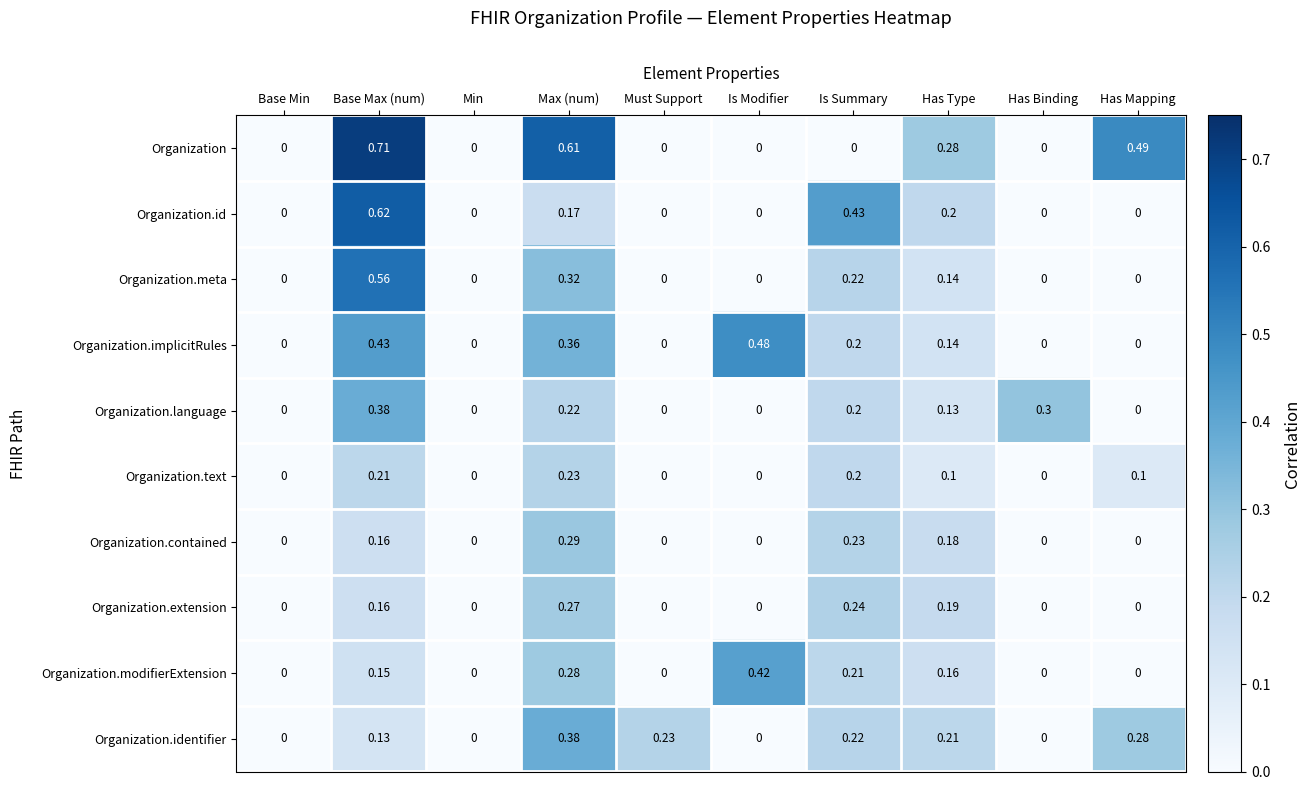

Which series has the largest range (max minus min)?

Organization